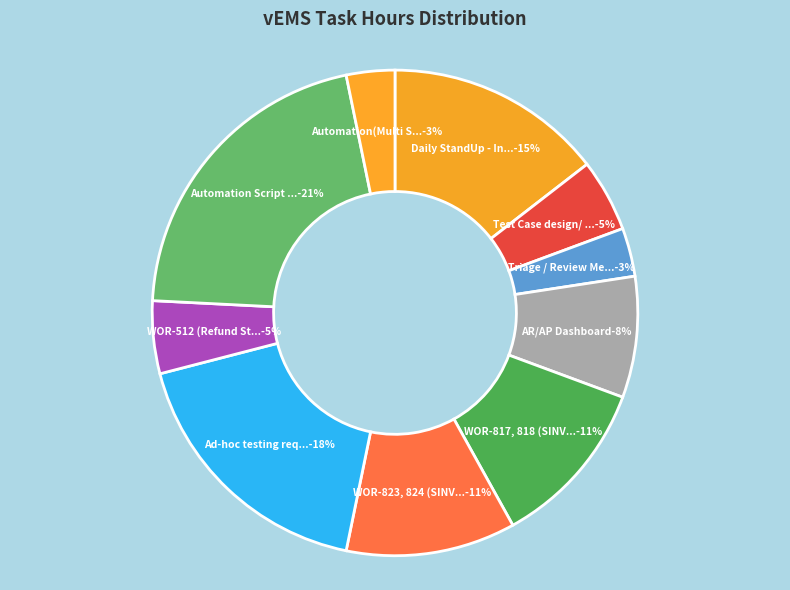

The vEMS: AR/AP Dashboard slice represents 14% of the pie. True or false?

False